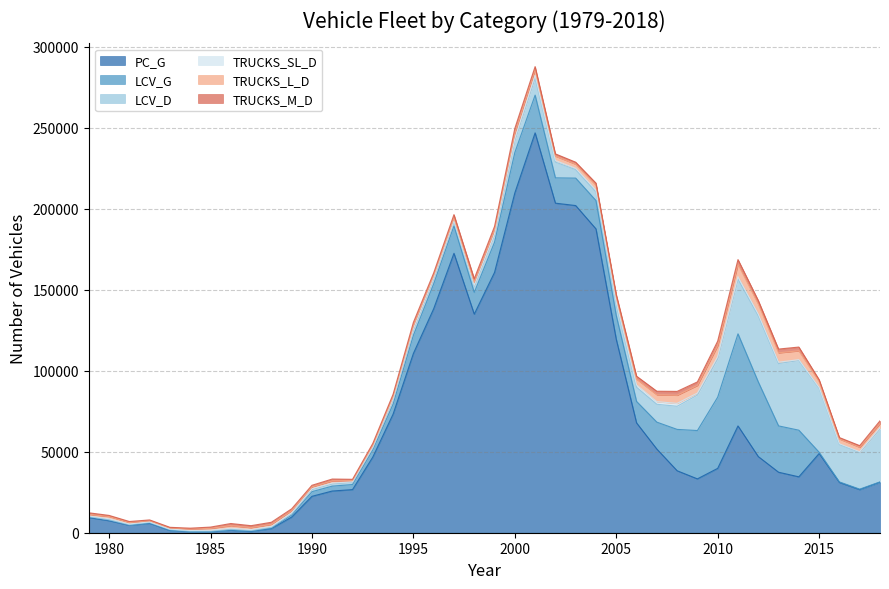

What are all the series names shown in the legend?

PC_G, LCV_G, LCV_D, TRUCKS_SL_D, TRUCKS_L_D, TRUCKS_M_D